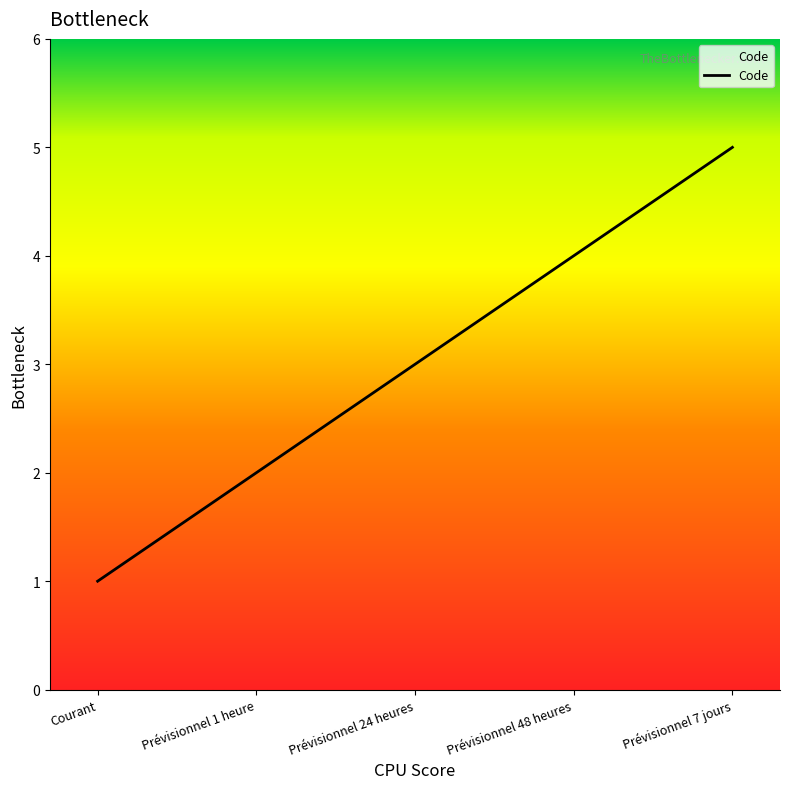

Reading left to right, transcribe all the data shown in this chart.

1	2	3	4	5